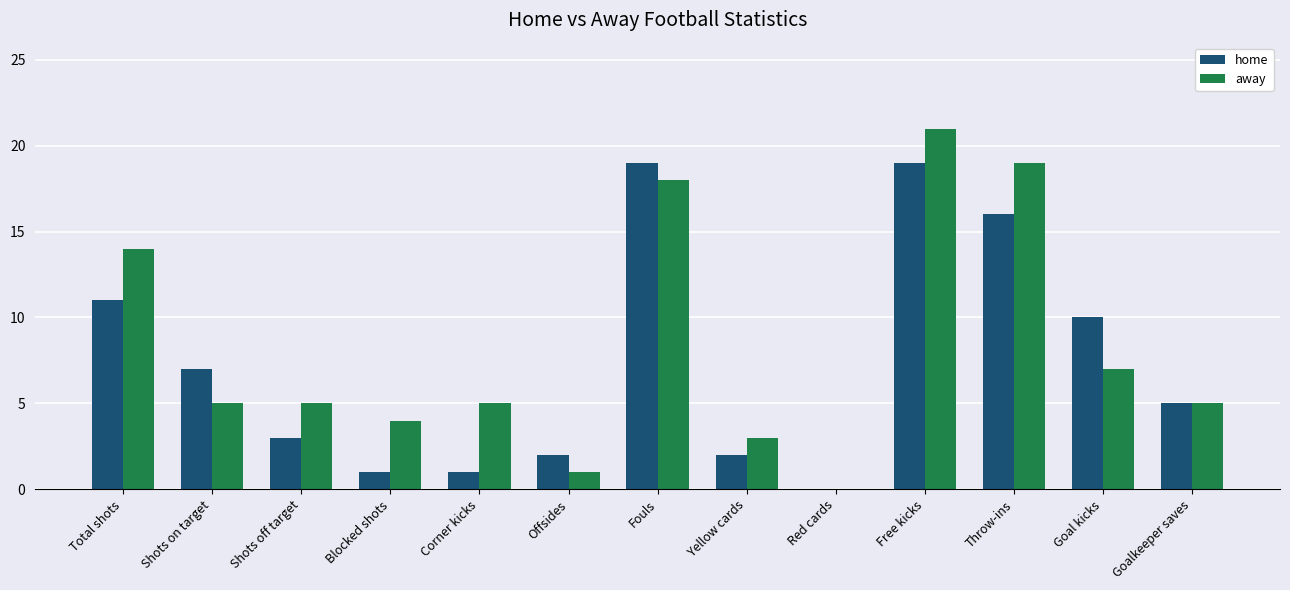

At which category does the chart reach its peak across all series?

Free kicks